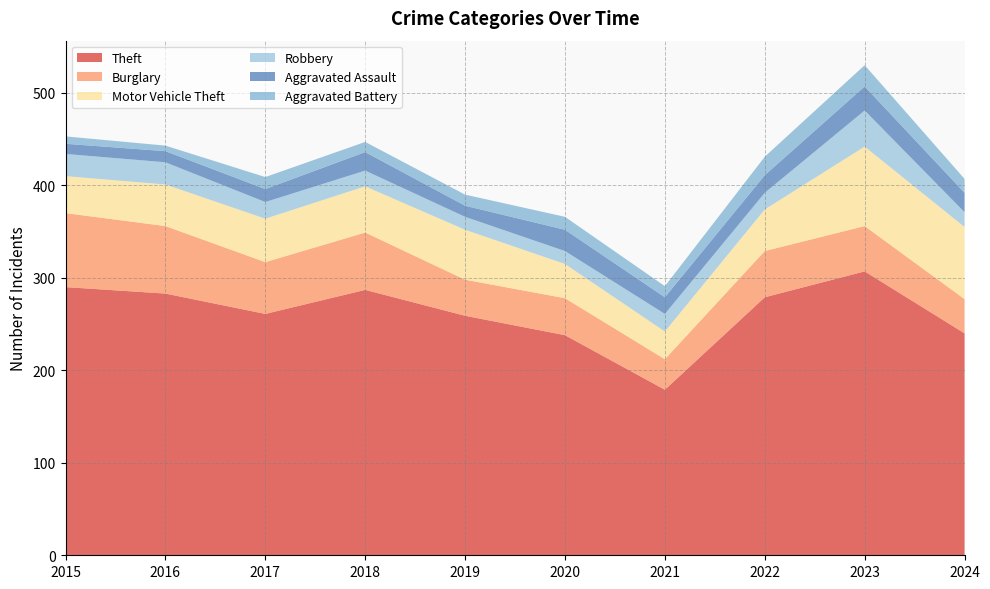

Reading left to right, what are all the values shown in this chart?

Theft: 290	283	261	287	259	238	179	279	307	240
Burglary: 80	73	56	62	39	40	33	50	49	37
Motor Vehicle Theft: 40	45	47	50	54	37	30	45	86	78
Robbery: 24	24	18	17	14	14	19	18	39	16
Aggravated Assault: 11	12	14	20	12	23	18	19	26	21
Aggravated Battery: 8	6	13	11	12	14	12	20	23	15